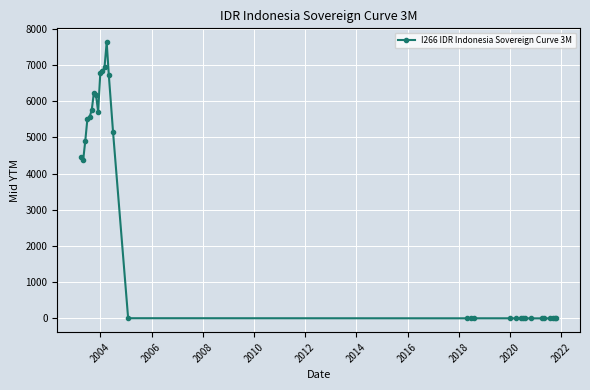

What is the difference between the second highest and second lowest values?

6934.9